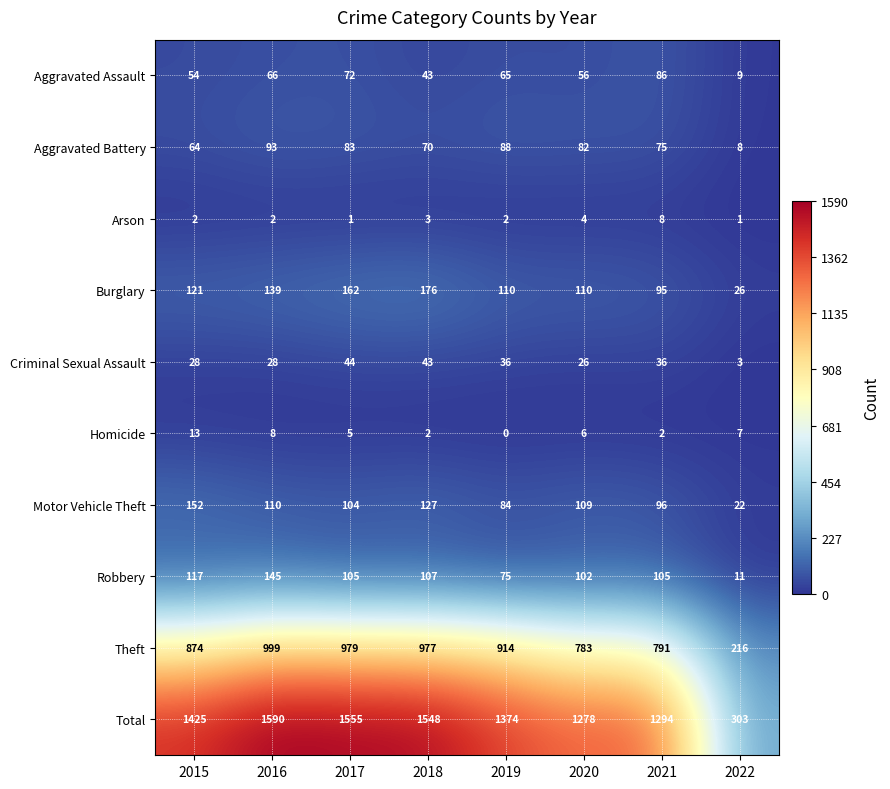

Where is Burglary nearest to the value 101?

2021